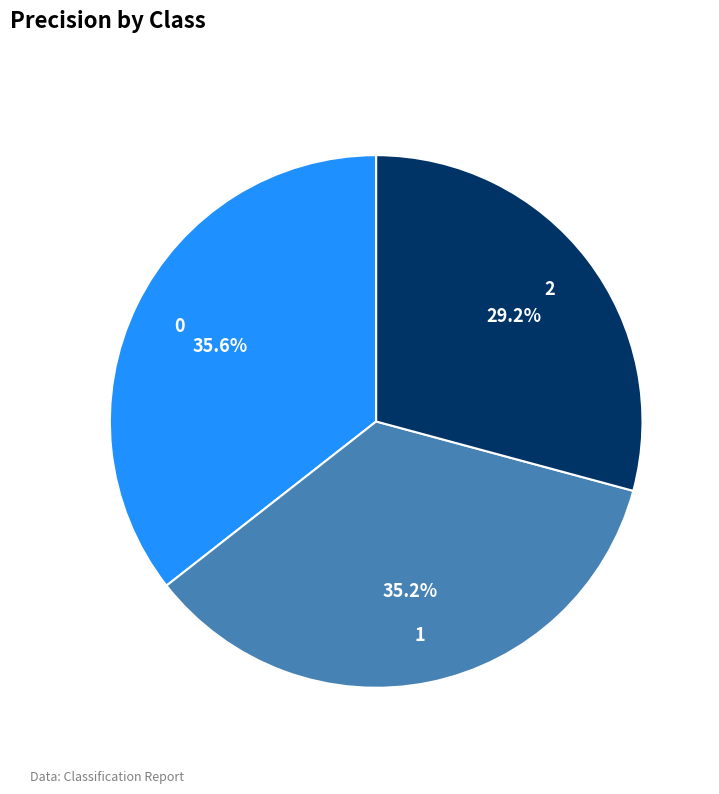

What is the smallest slice in the pie chart?

2